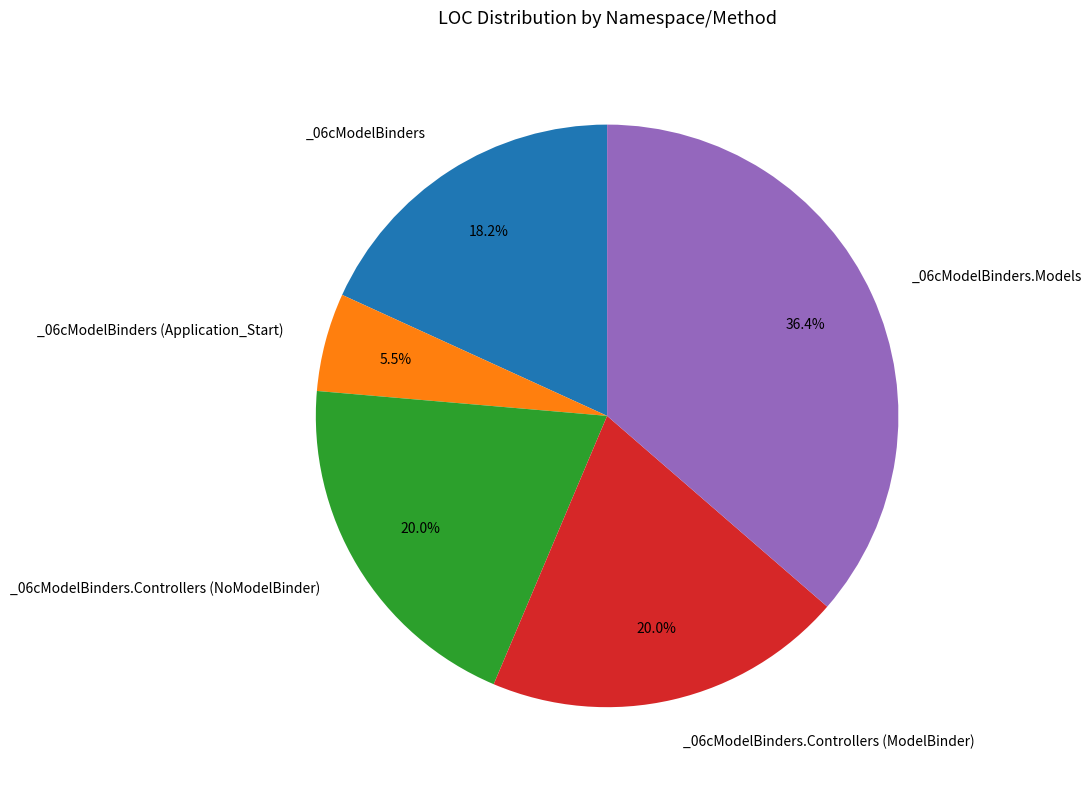

To the nearest percent, what is the difference between the largest and smallest slice percentages?

31%